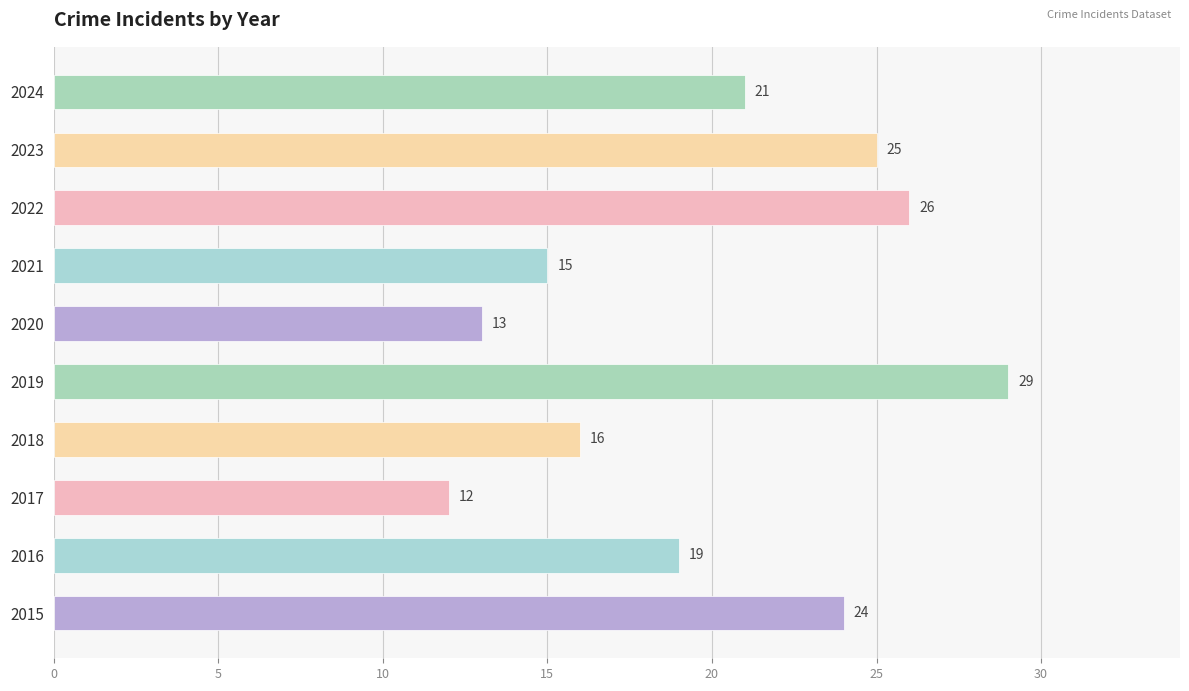

Rank the categories by value from highest to lowest.

2019, 2022, 2023, 2015, 2024, 2016, 2018, 2021, 2020, 2017